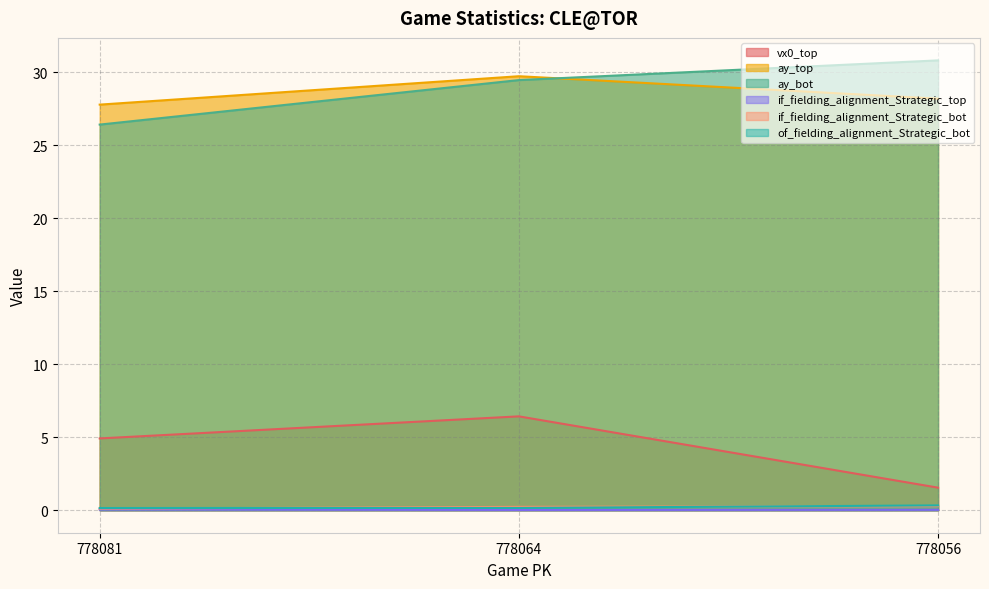

How many data points in ay_bot are above 29?

2